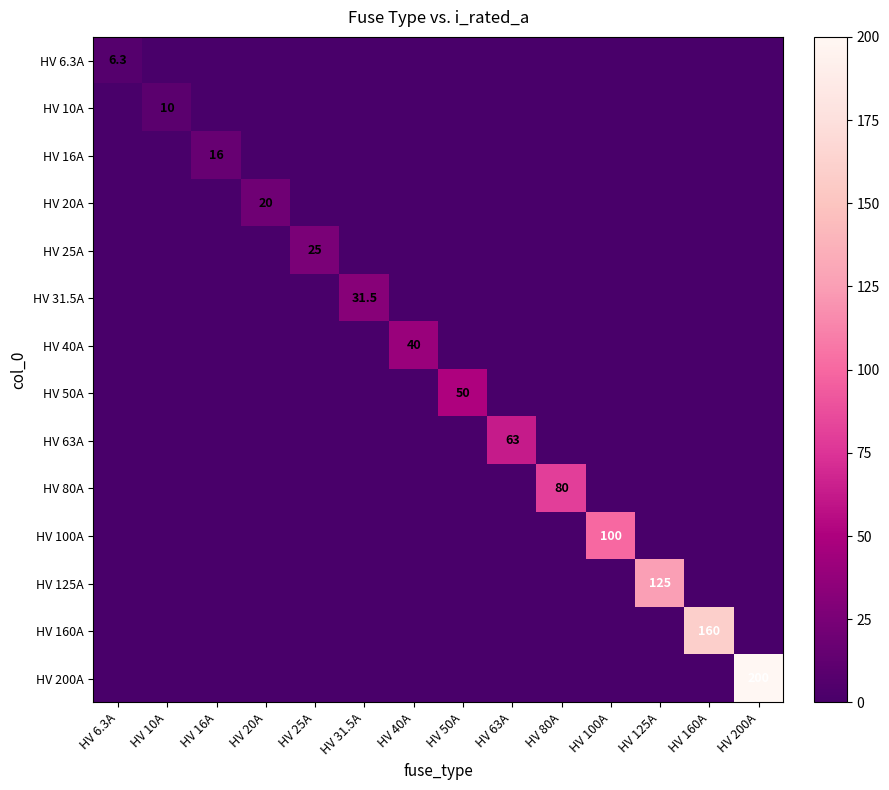

Rank the categories by HV 40A value from highest to lowest.

HV 40A, HV 6.3A, HV 10A, HV 16A, HV 20A, HV 25A, HV 31.5A, HV 50A, HV 63A, HV 80A, HV 100A, HV 125A, HV 160A, HV 200A